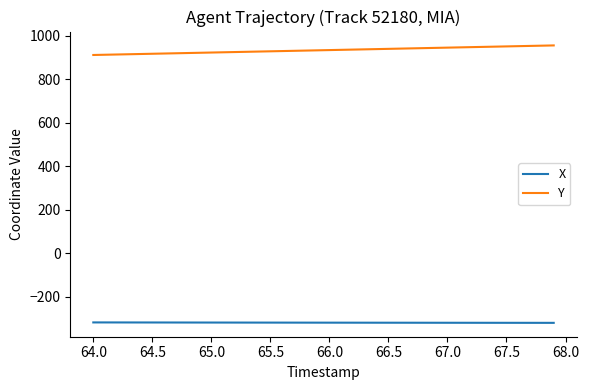

What is the difference between the maximum and minimum values in the Y series?

44.0